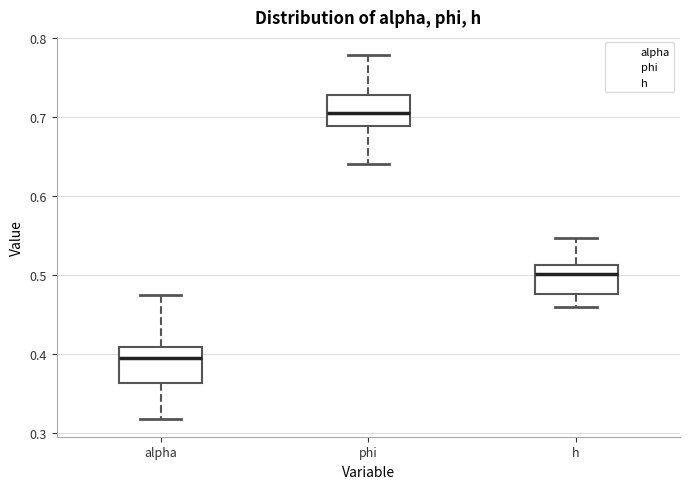

Reading left to right, read every box against the y-axis: the position of its median line, the range the box covers, and the ends of its whiskers. The values are not printed on the chart, so give them approximately, as read against the axis.

alpha: median 0.40, box 0.36 to 0.41, whiskers 0.32 to 0.48
phi: median 0.70, box 0.69 to 0.73, whiskers 0.64 to 0.78
h: median 0.50, box 0.48 to 0.51, whiskers 0.46 to 0.55